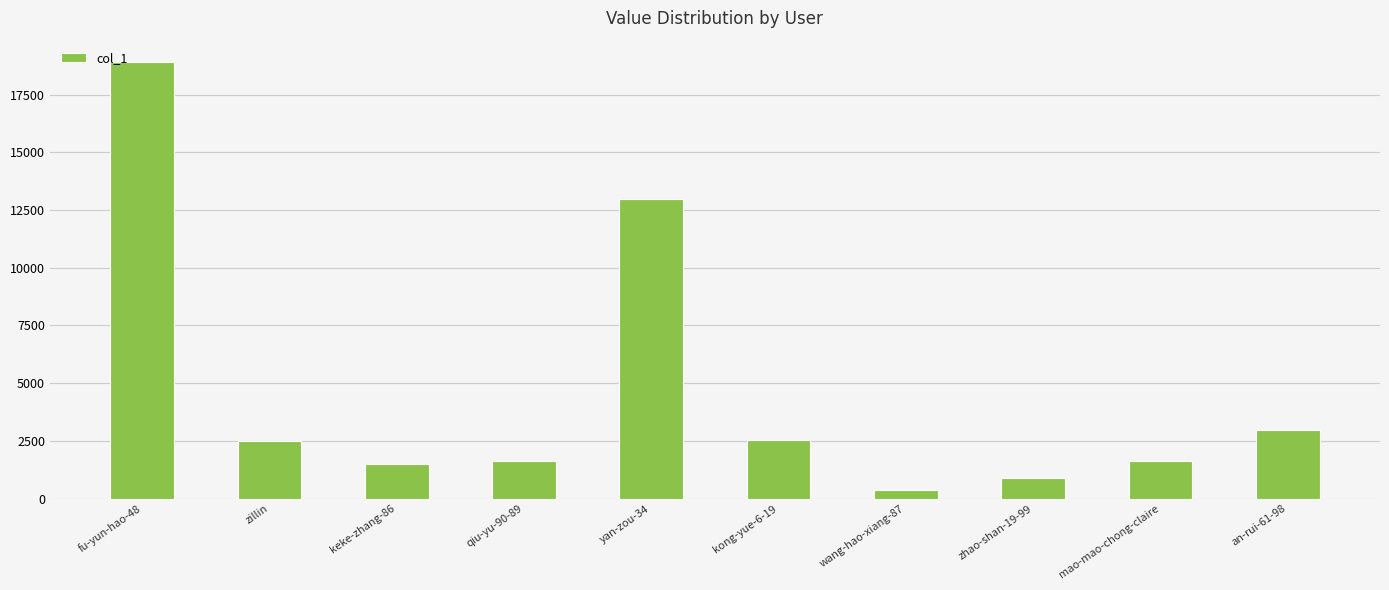

What is the label of the 8th bar from the right?

keke-zhang-86